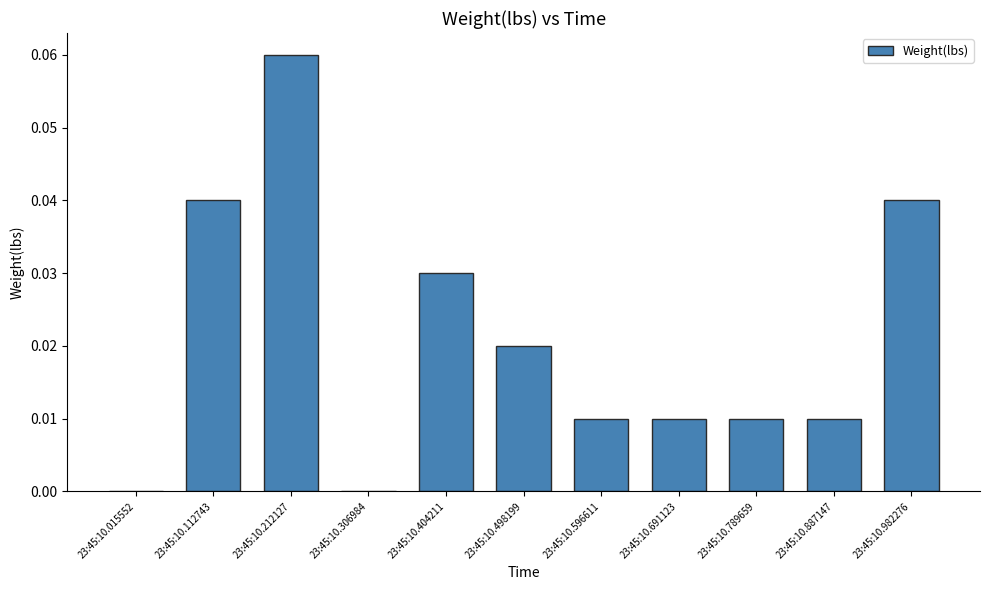

Which has a higher value, 23:45:10.596611 or 23:45:10.498199?

23:45:10.498199